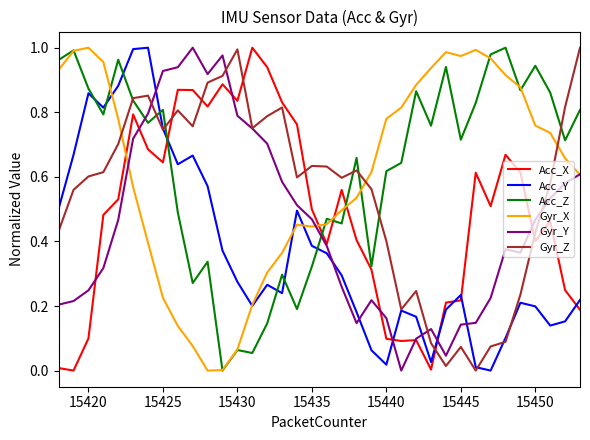

How many positive values does the Gyr_Y series have?

35